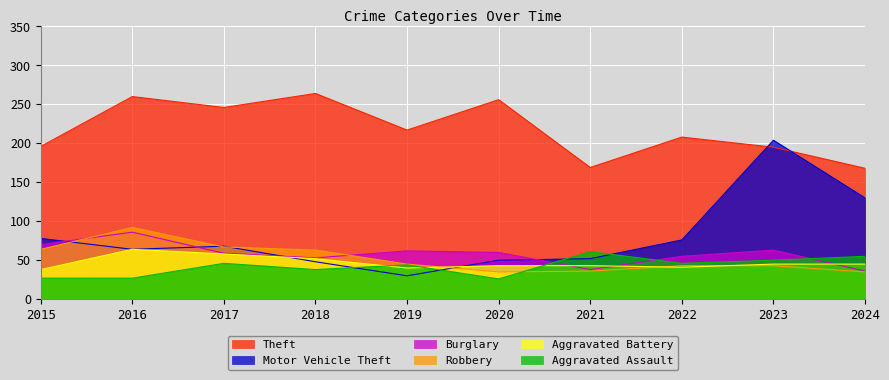

Between 2015 and 2022, which series saw the biggest shift?

Robbery